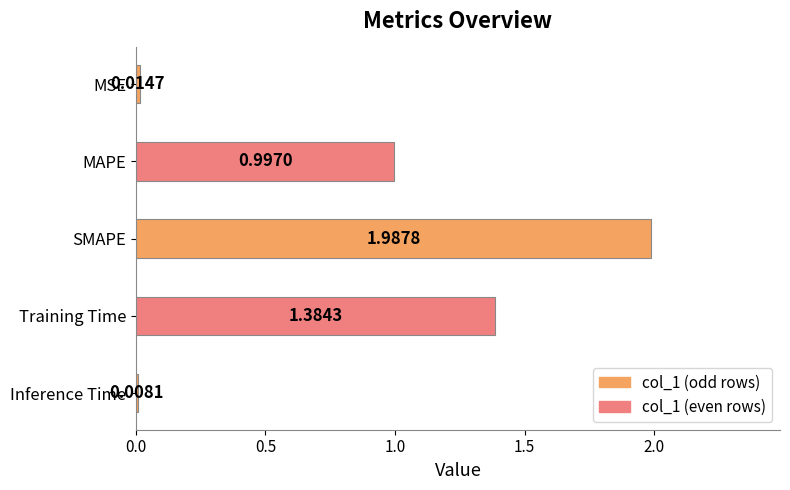

How many bars are there in total?

5